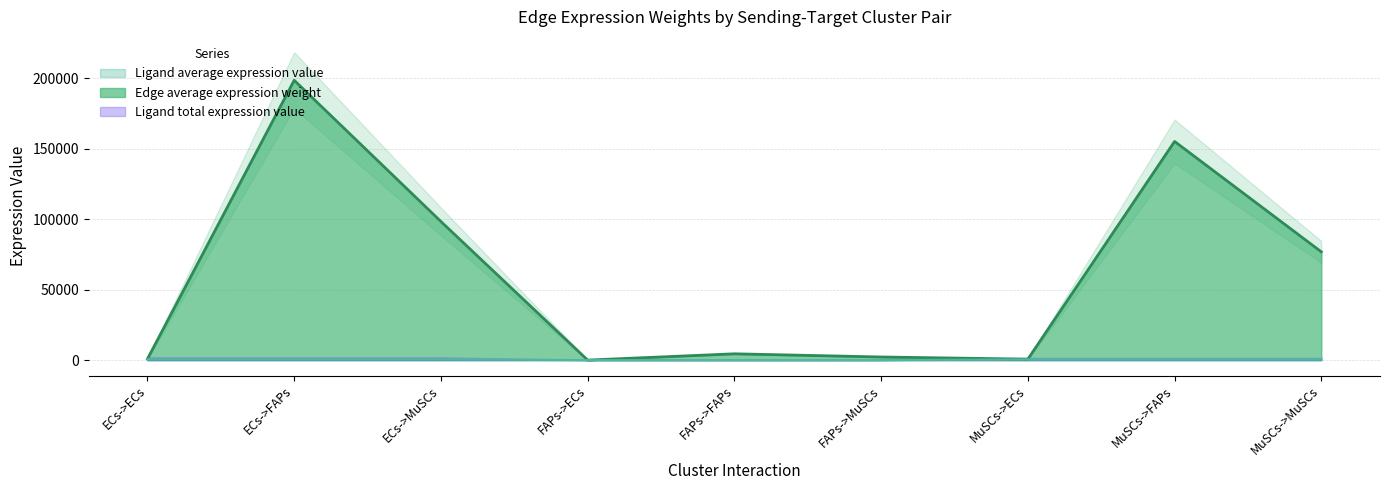

Which category has the highest value in the Edge average expression weight series?

ECs->FAPs